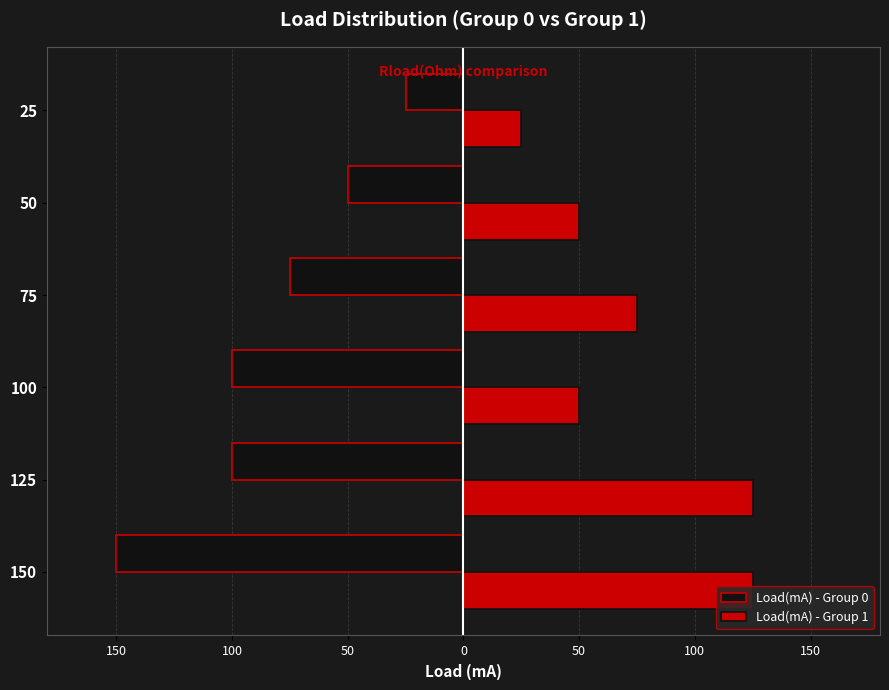

What is the label of the 3rd bar from the left?

100